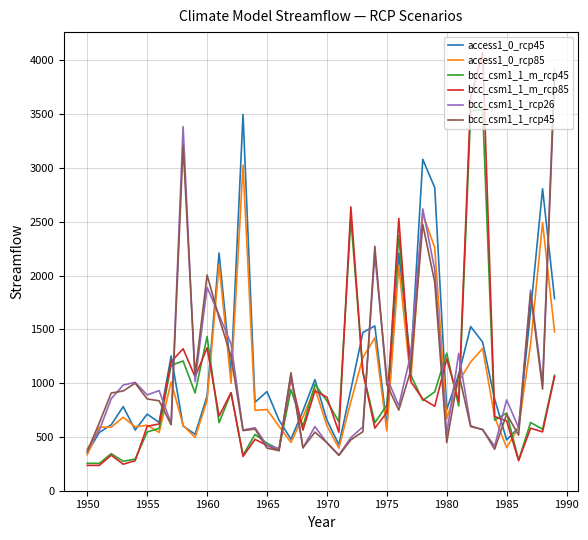

Which series has the largest total across all categories?

access1_0_rcp45